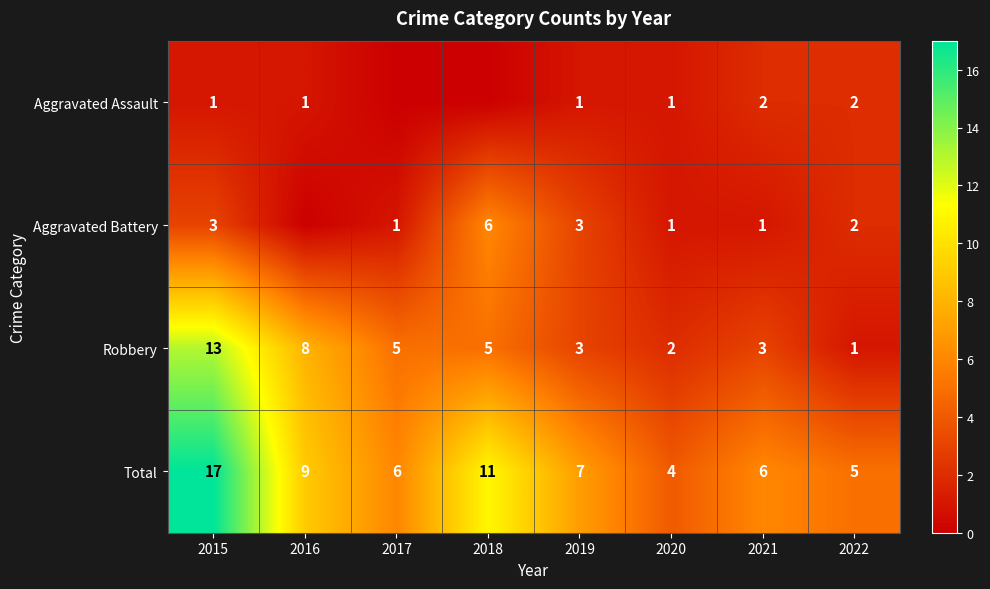

The Robbery series shows 13 at 2015. True or false?

True